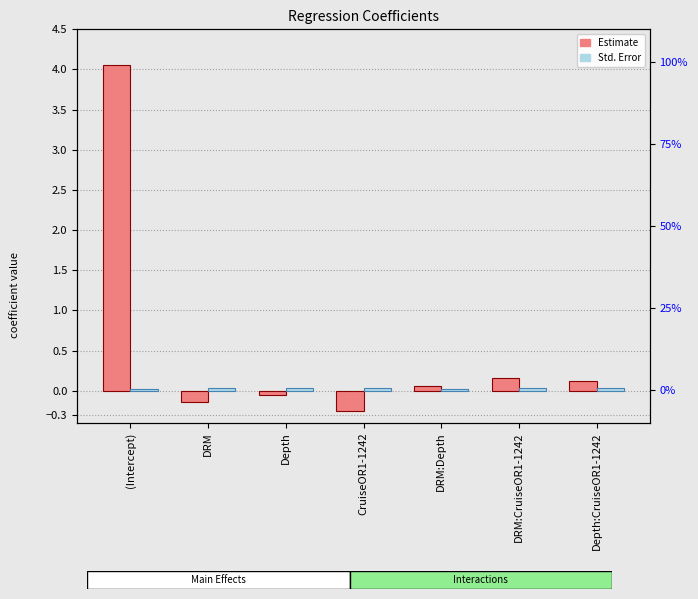

How many data points in Estimate are less than 0?

3